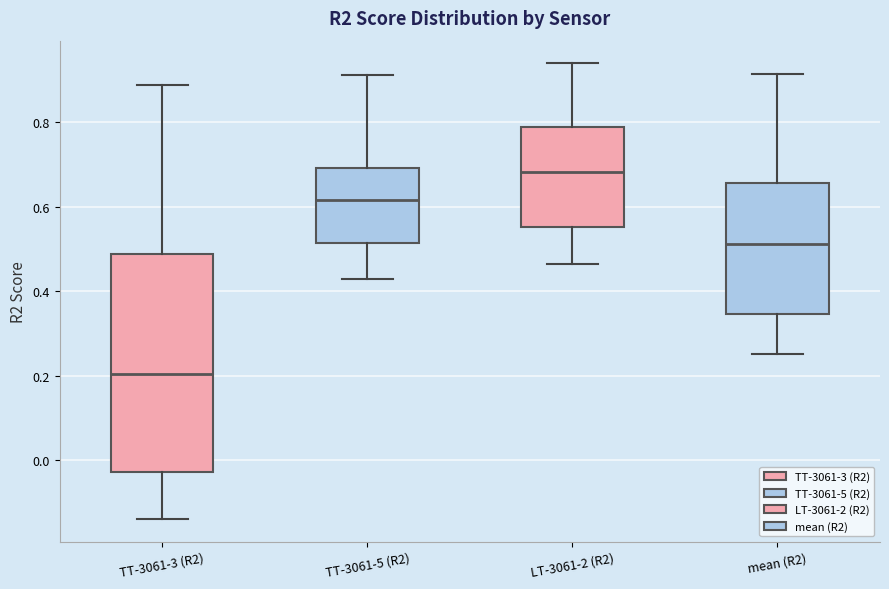

Where does the lower whisker of the box for TT-3061-5 (R2) end on the y-axis? The values are not printed on the chart, so give them approximately, as read against the axis.

0.42